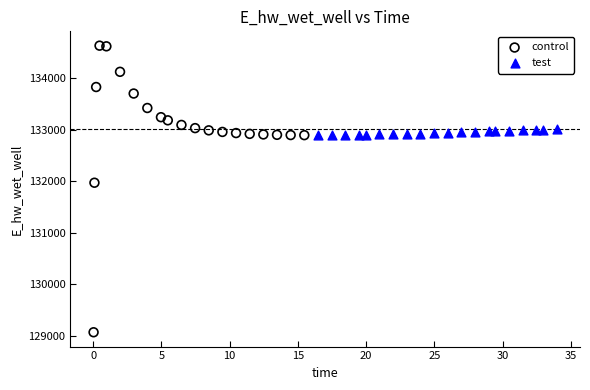

Which series reaches the maximum Y coordinate?

control